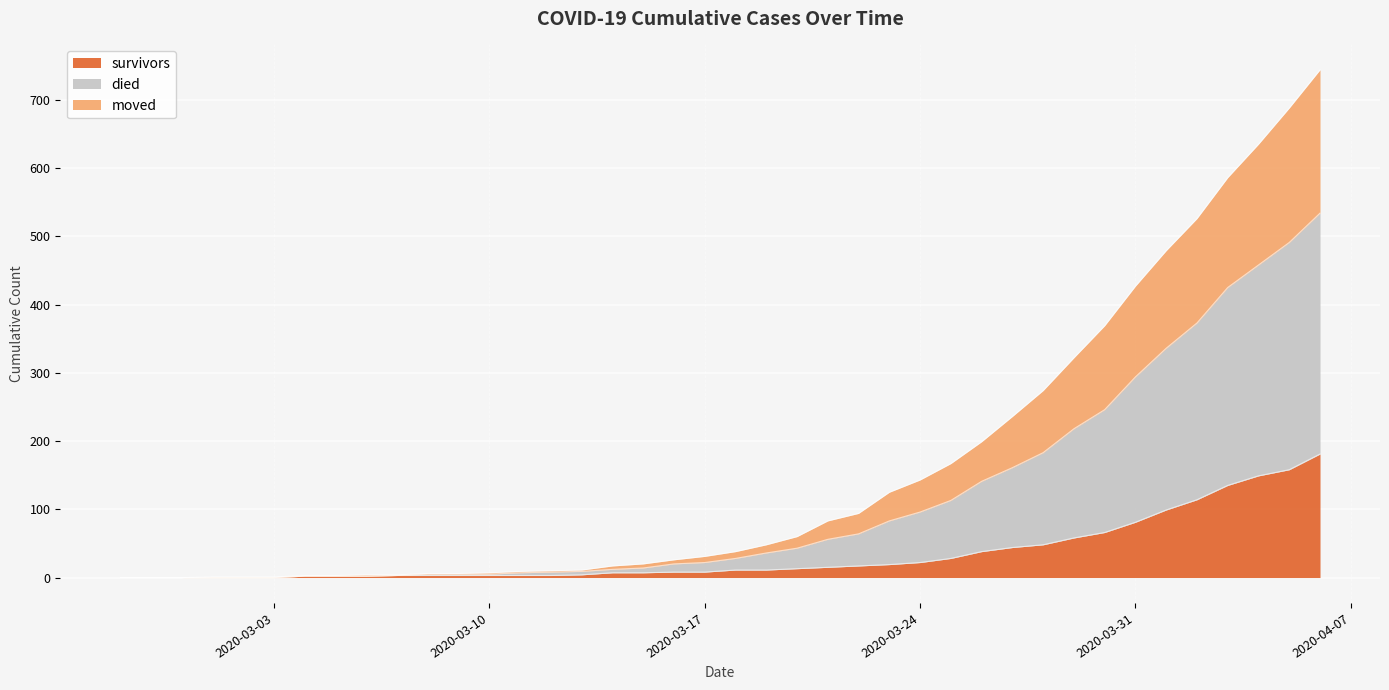

What is the label of the 37th point from the right?

2020-03-01